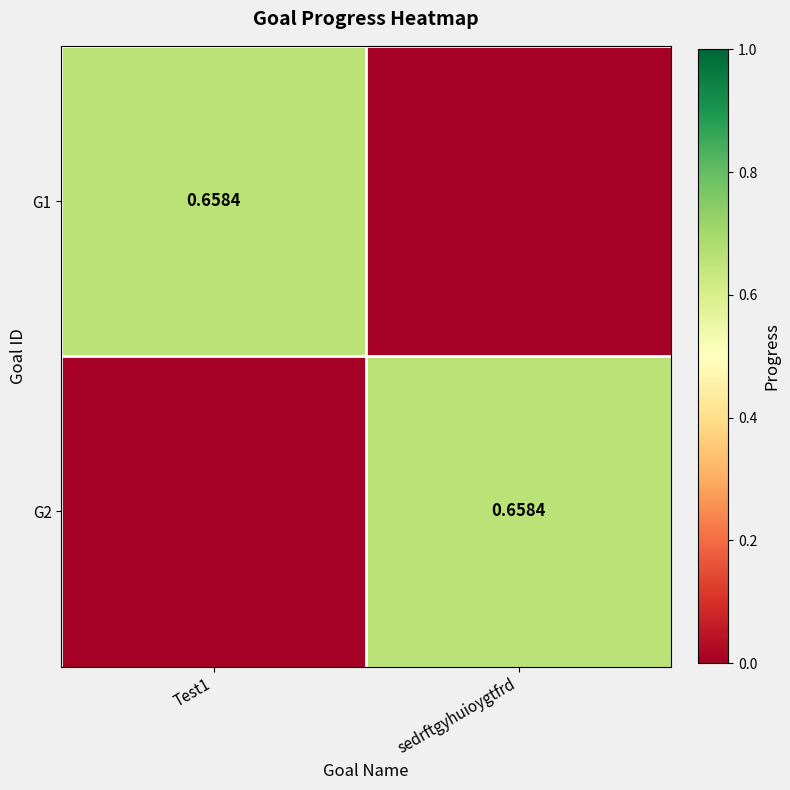

At which category is the sum across all series the highest?

Test1